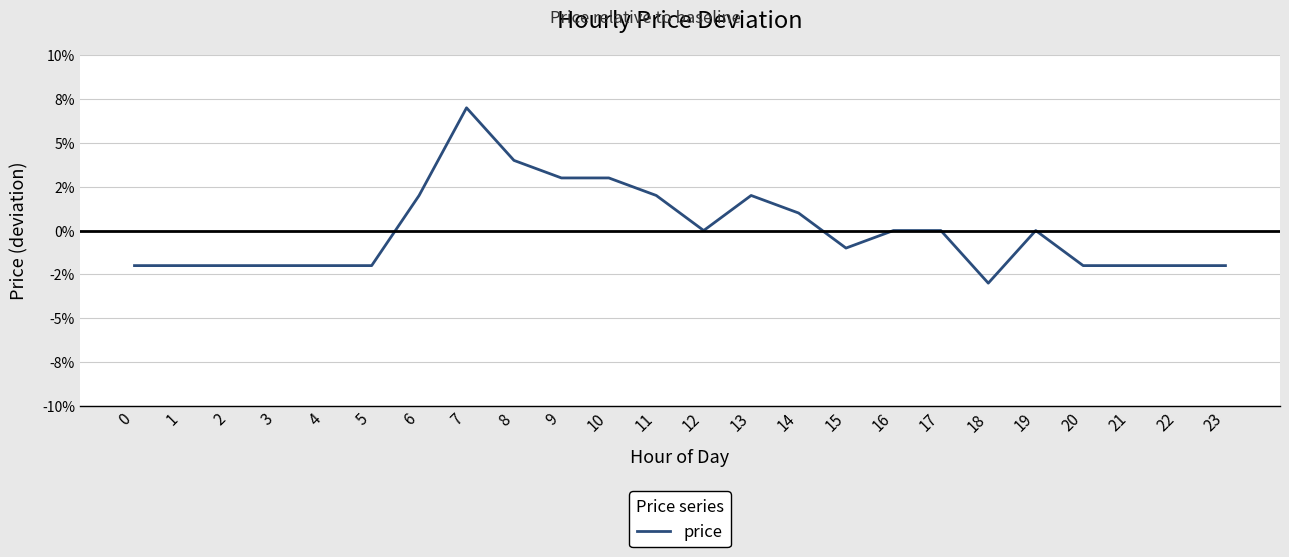

Is this an area chart (filled region under the line)?

No